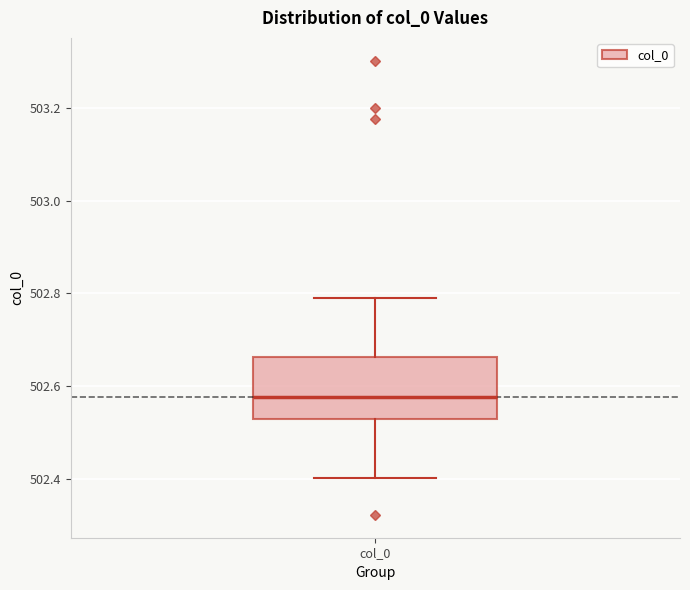

Transcribe this box plot: give where the median line is, the range the box spans, and where the two whiskers end, as read against the y-axis. The values are not printed on the chart, so give them approximately, as read against the axis.

median 502.58, box 502.52 to 502.66, whiskers 502.40 to 502.78